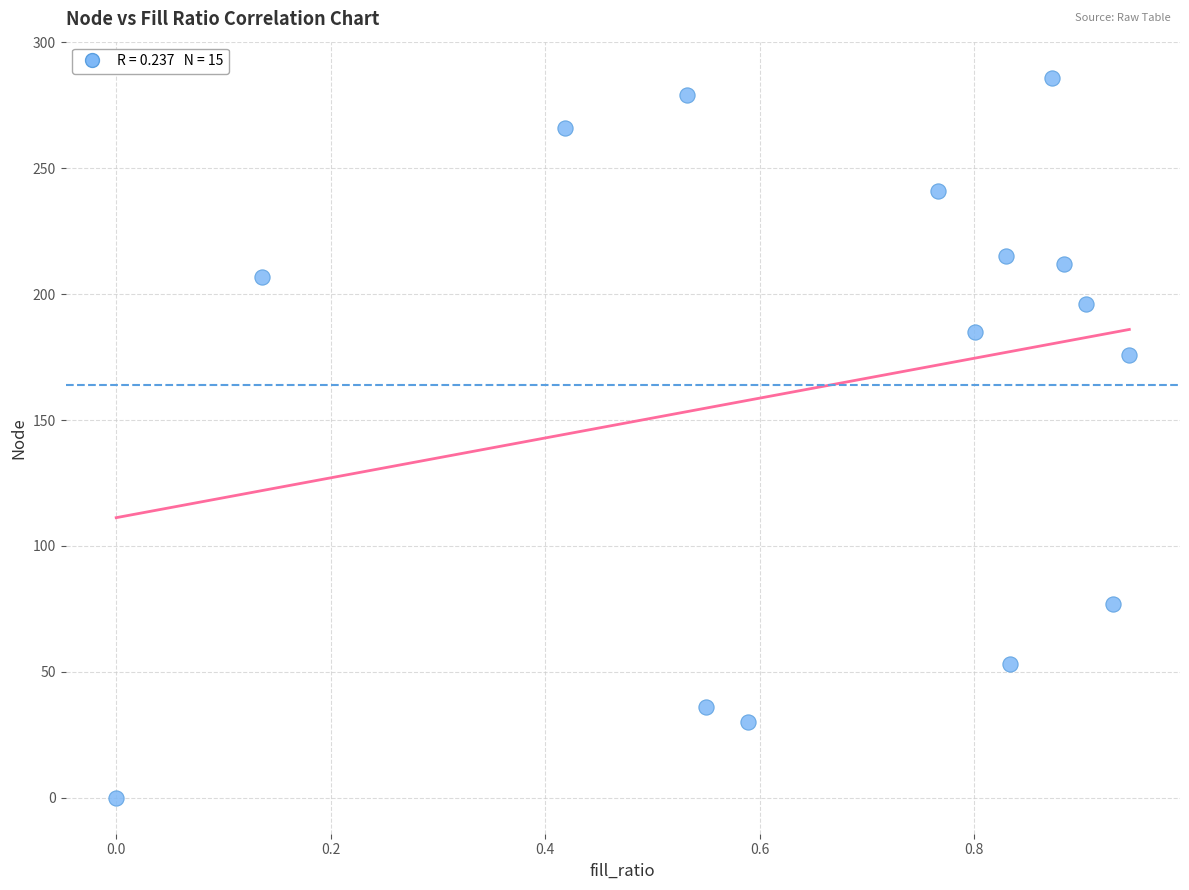

What is the range of Y values (max minus min)?

286